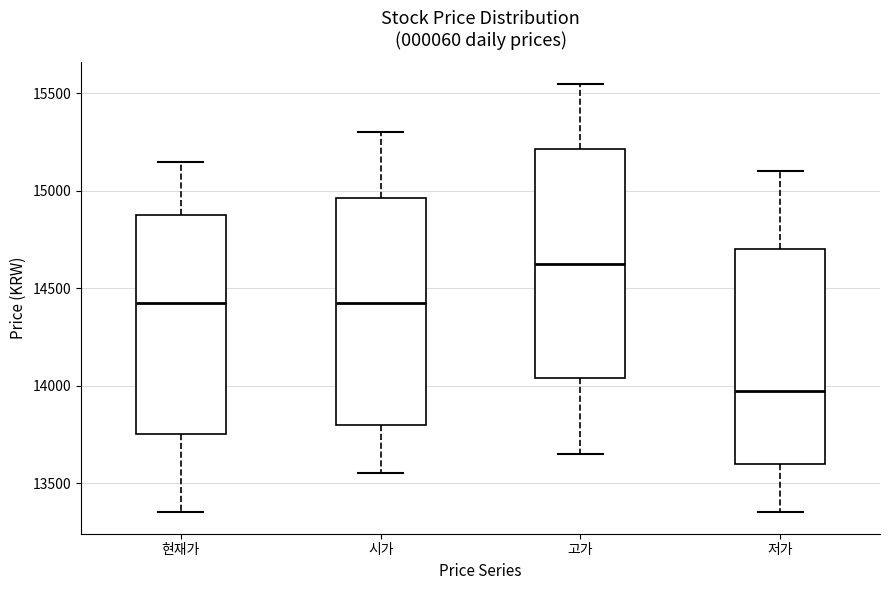

Reading left to right, transcribe this box plot: for each box, give where its median line is, the range the box spans, and where its two whiskers end, as read against the y-axis. The values are not printed on the chart, so give them approximately, as read against the axis.

현재가: median 14450, box 13750 to 14900, whiskers 13350 to 15150
시가: median 14450, box 13800 to 14950, whiskers 13550 to 15300
고가: median 14650, box 14050 to 15200, whiskers 13650 to 15550
저가: median 14000, box 13600 to 14700, whiskers 13350 to 15100